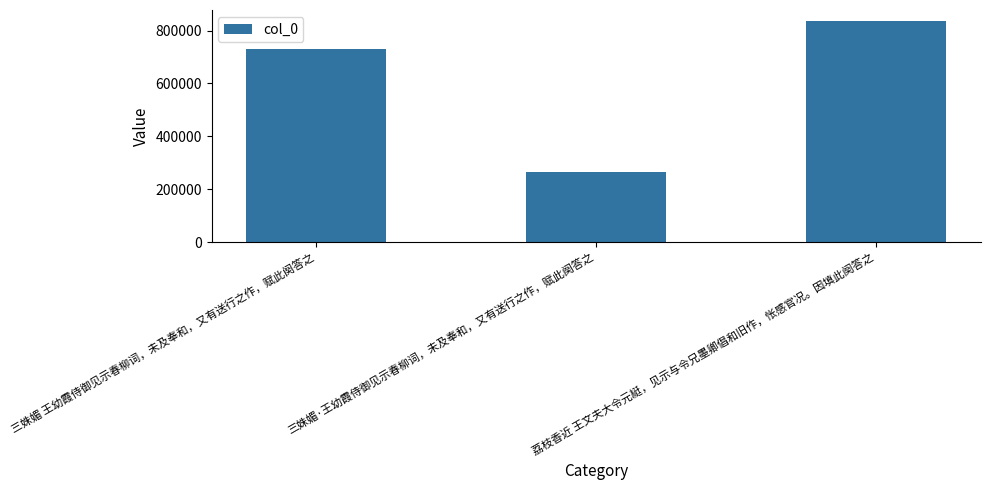

List the labels in order of value, smallest first.

三姝媚·王幼霞侍御见示春柳词，未及奉和，又有送行之作，赋此阕答之, 三姝媚 王幼霞侍御见示春柳词，未及奉和，又有送行之作，赋此阕答之, 荔枝香近 王文夫大令元綎，见示与令兄墨卿倡和旧作，怅感官况。因填此阕答之